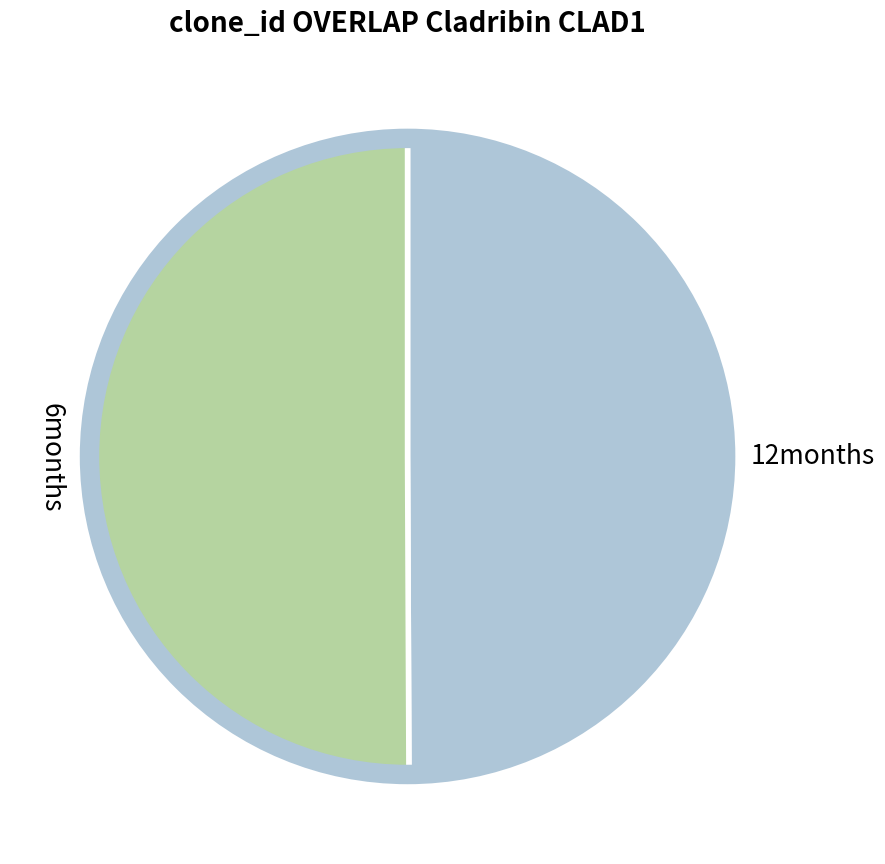

Do 12months and 6months together represent more than half of the pie?

Yes